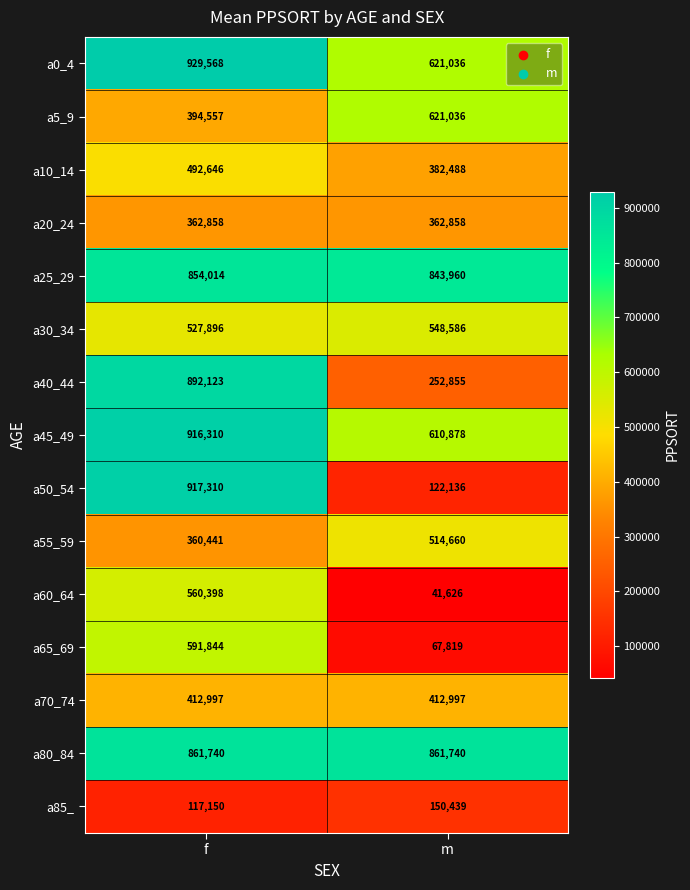

Reading left to right, list all the values displayed in this chart.

a0_4: f=929568	m=621036
a5_9: f=394557	m=621036
a10_14: f=492646	m=382488
a20_24: f=362858	m=362858
a25_29: f=854014	m=843960
a30_34: f=527896	m=548586
a40_44: f=892123	m=252855
a45_49: f=916310	m=610878
a50_54: f=917310	m=122136
a55_59: f=360441	m=514660
a60_64: f=560398	m=41626
a65_69: f=591844	m=67819
a70_74: f=412997	m=412997
a80_84: f=861740	m=861740
a85_: f=117150	m=150439